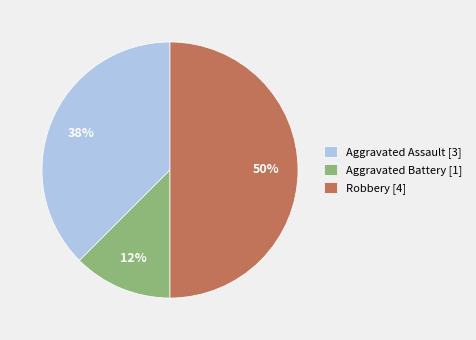

Does Aggravated Assault [3] account for over 50% of the chart?

No